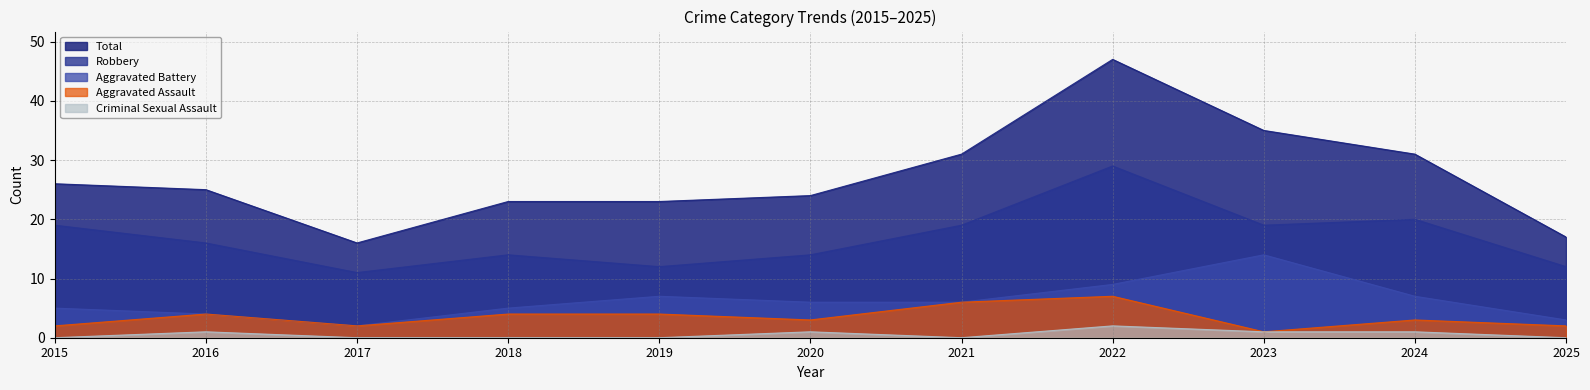

Between 2015 and 2019, which series saw the biggest shift?

Robbery